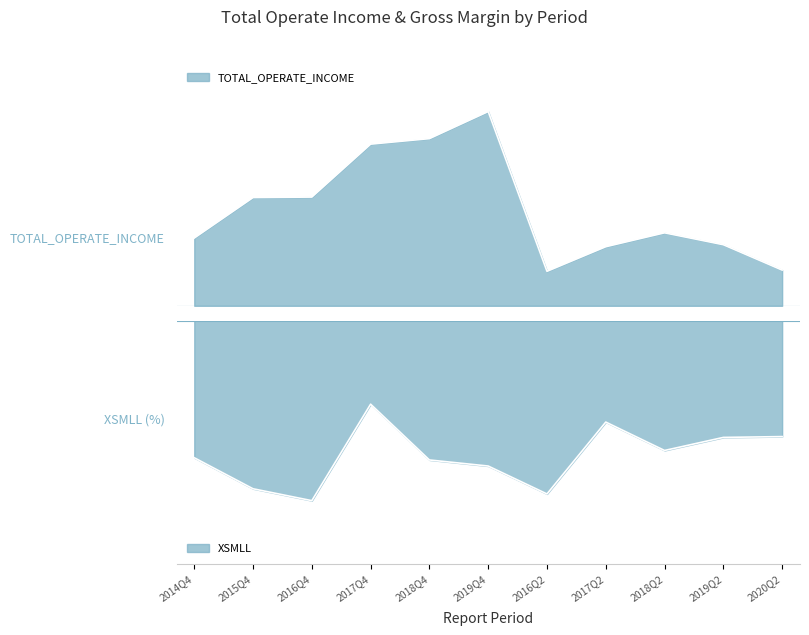

The XSMLL series shows -26.5 at 2015Q4. True or false?

False